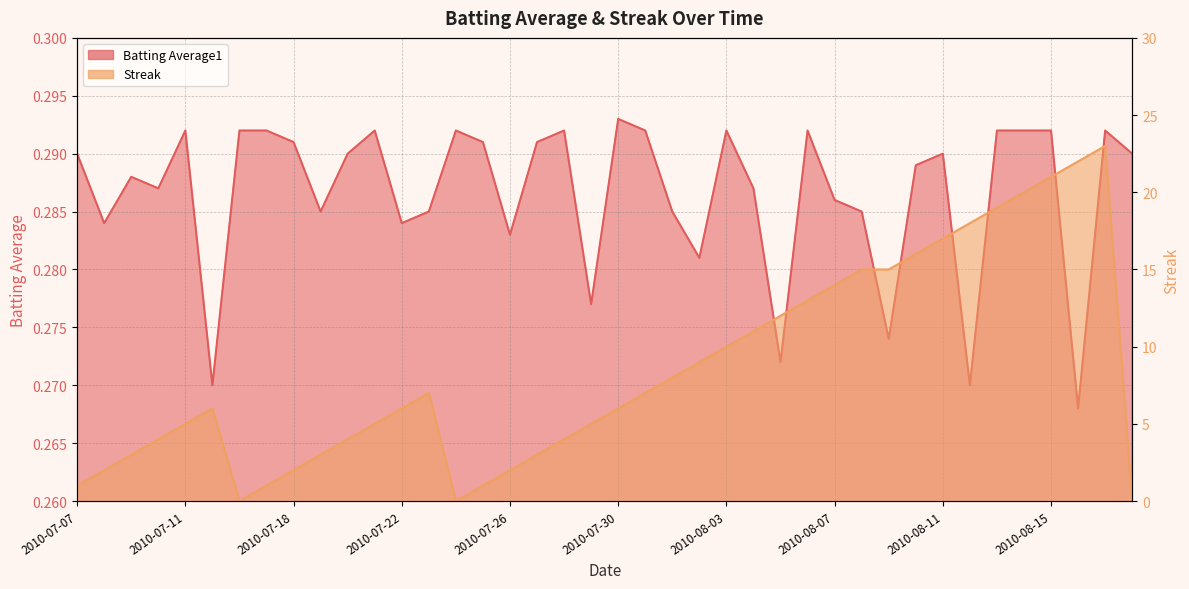

At which category is the sum across all series the highest?

2010-08-17